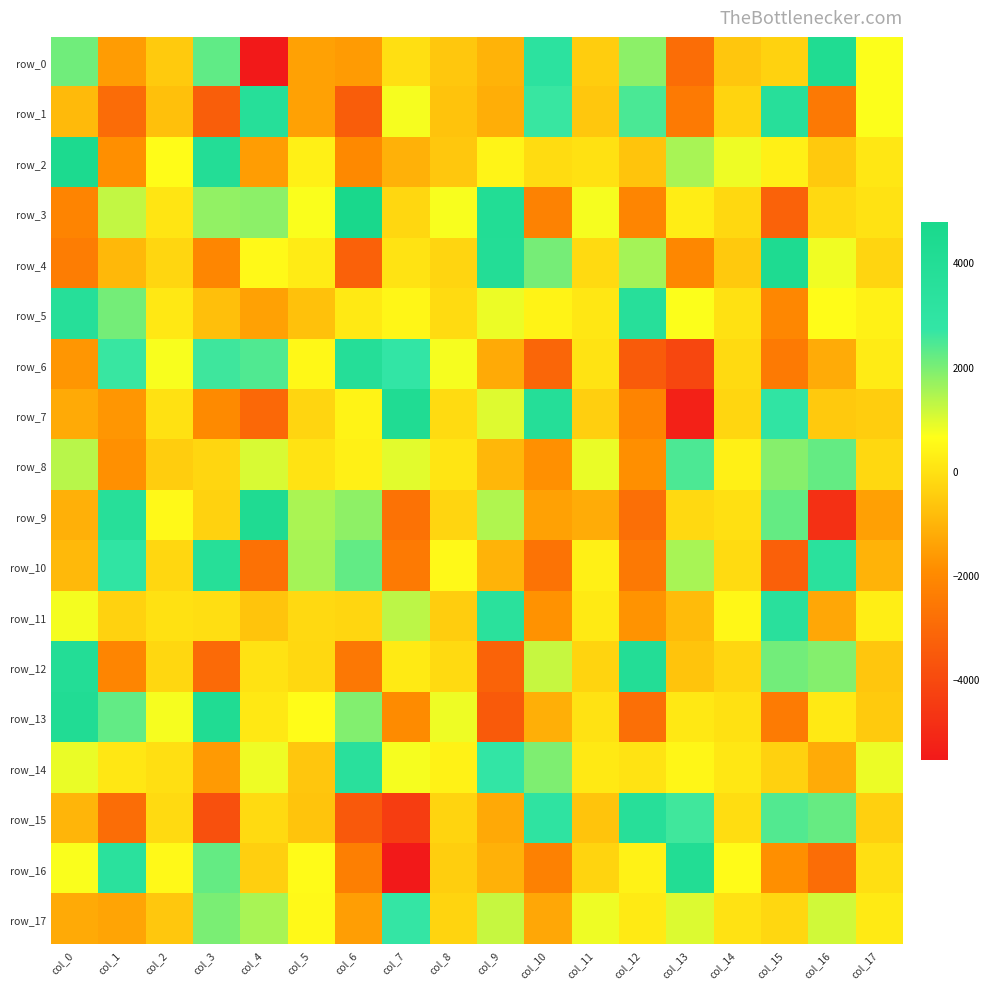

What is the sum of all row_13 values?

2672.7